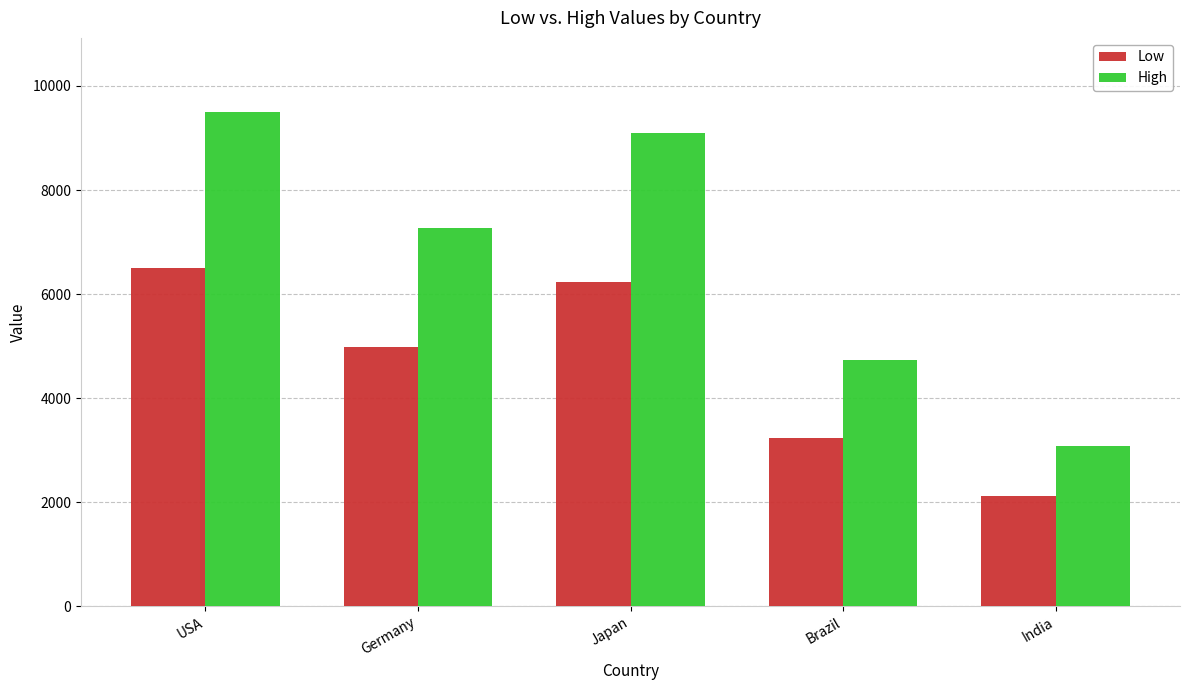

Rank the series by their average value, from lowest to highest.

Low, High